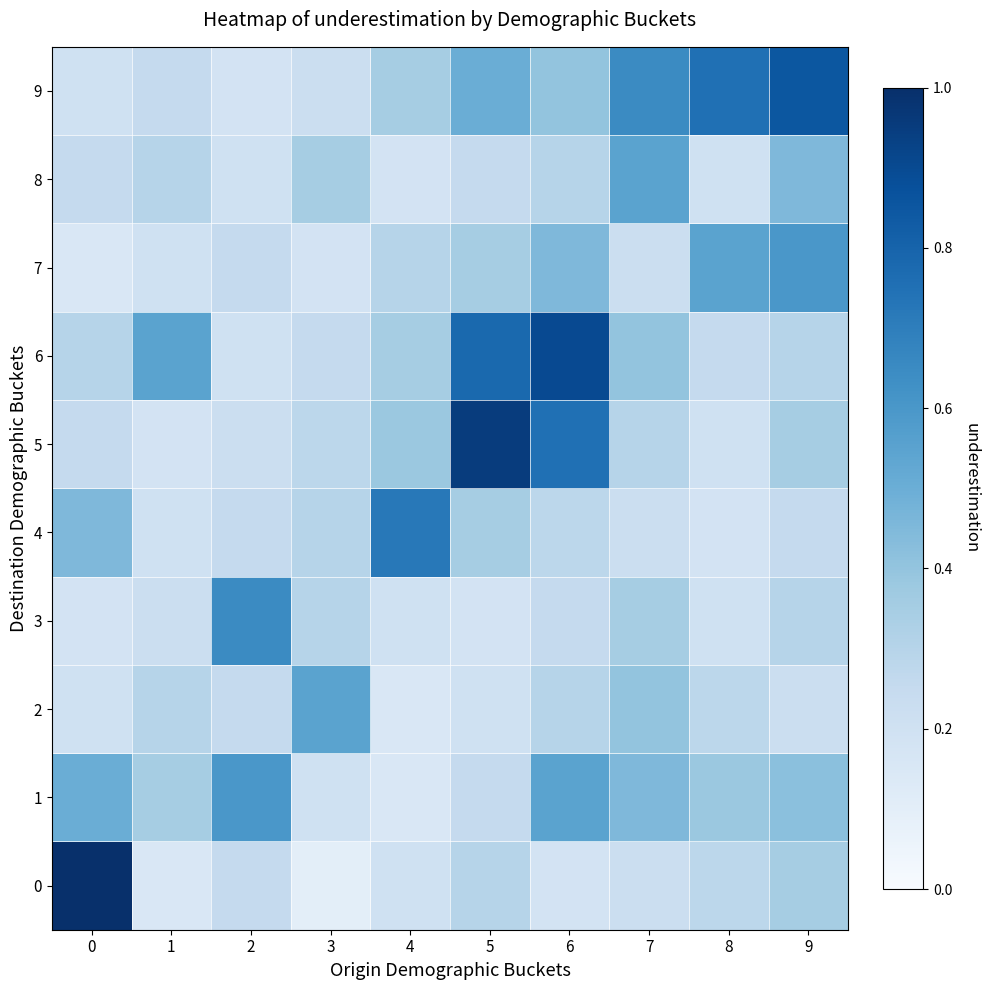

Reading left to right, what are all the values shown in this chart?

0: 0=1.0	1=0.1	2=0.2	3=0.1	4=0.2	5=0.3	6=0.2	7=0.2	8=0.3	9=0.3
1: 0=0.5	1=0.3	2=0.6	3=0.2	4=0.1	5=0.2	6=0.6	7=0.5	8=0.4	9=0.4
2: 0=0.2	1=0.3	2=0.2	3=0.6	4=0.1	5=0.2	6=0.3	7=0.4	8=0.3	9=0.2
3: 0=0.2	1=0.2	2=0.7	3=0.3	4=0.2	5=0.2	6=0.2	7=0.3	8=0.2	9=0.3
4: 0=0.5	1=0.2	2=0.2	3=0.3	4=0.7	5=0.3	6=0.3	7=0.2	8=0.2	9=0.2
5: 0=0.2	1=0.2	2=0.2	3=0.3	4=0.4	5=0.9	6=0.8	7=0.3	8=0.2	9=0.3
6: 0=0.3	1=0.6	2=0.2	3=0.2	4=0.3	5=0.8	6=0.9	7=0.4	8=0.2	9=0.3
7: 0=0.1	1=0.2	2=0.2	3=0.2	4=0.3	5=0.3	6=0.5	7=0.2	8=0.6	9=0.6
8: 0=0.2	1=0.3	2=0.2	3=0.3	4=0.2	5=0.2	6=0.3	7=0.6	8=0.2	9=0.5
9: 0=0.2	1=0.2	2=0.2	3=0.2	4=0.3	5=0.5	6=0.4	7=0.7	8=0.8	9=0.8